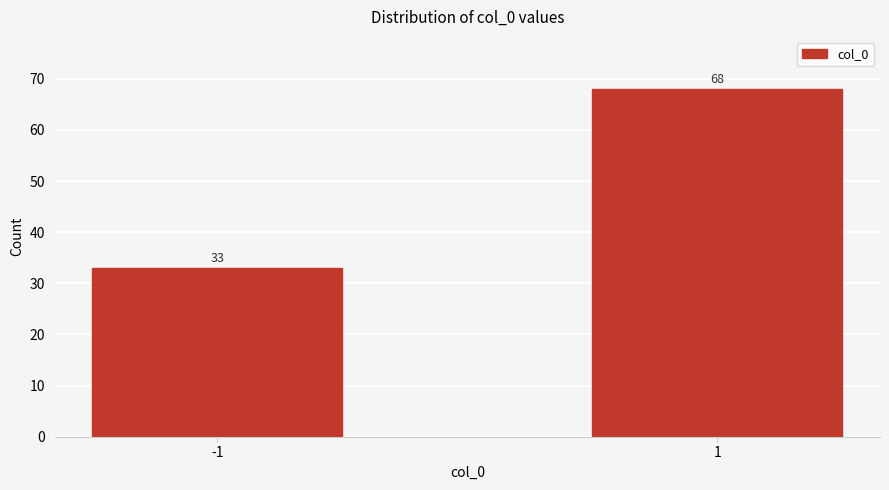

Reading right to left, what are all the values shown in this chart?

1=68	-1=33